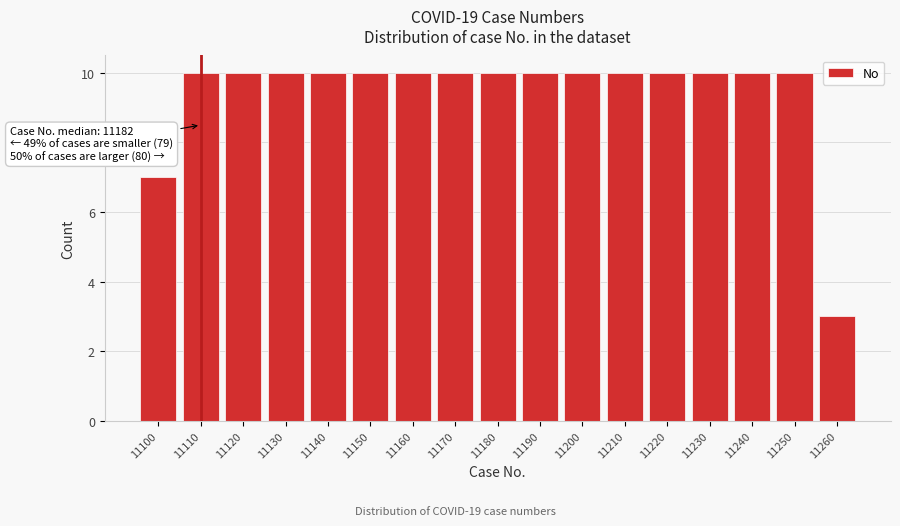

Reading right to left, transcribe all the data shown in this chart.

11260=3	11250=10	11240=10	11230=10	11220=10	11210=10	11200=10	11190=10	11180=10	11170=10	11160=10	11150=10	11140=10	11130=10	11120=10	11110=10	11100=7